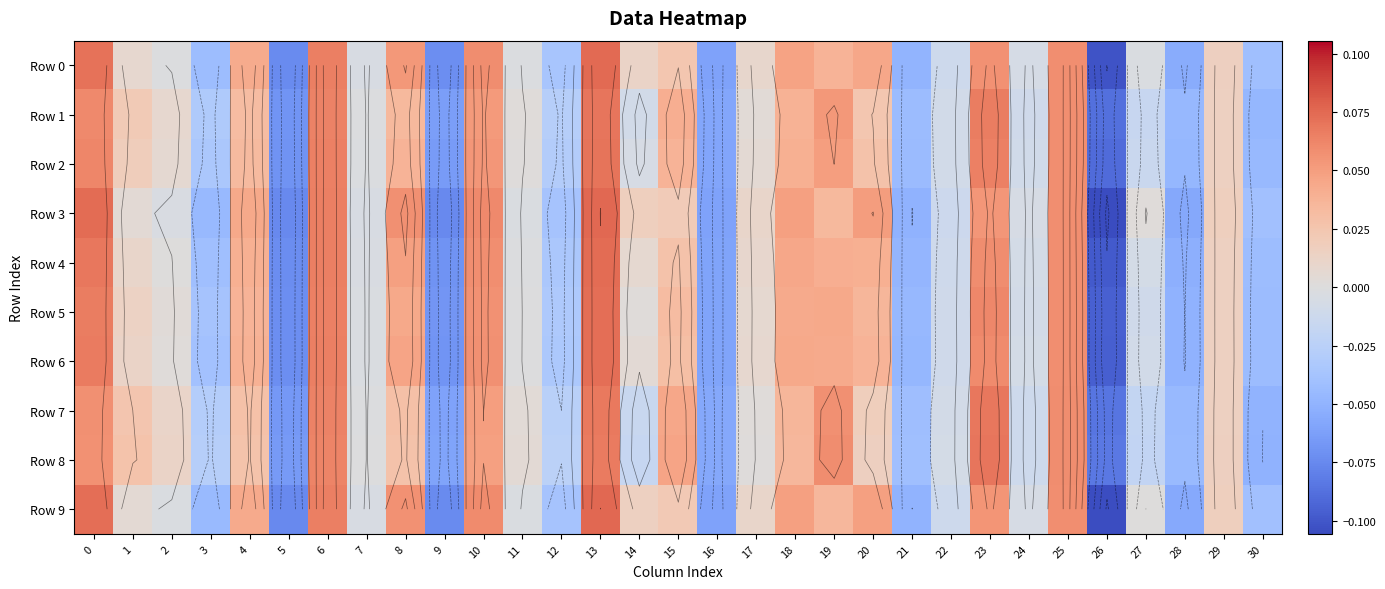

What is the sum of the Row 6 values at 11 and 6?

0.1